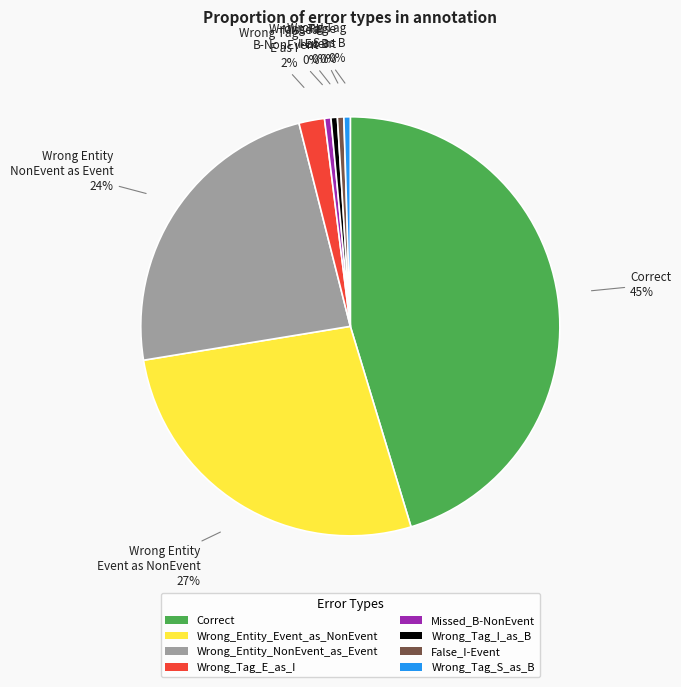

What is the ratio of the value at Wrong_Tag_E_as_I to the value at Missed_B-NonEvent?

4.0